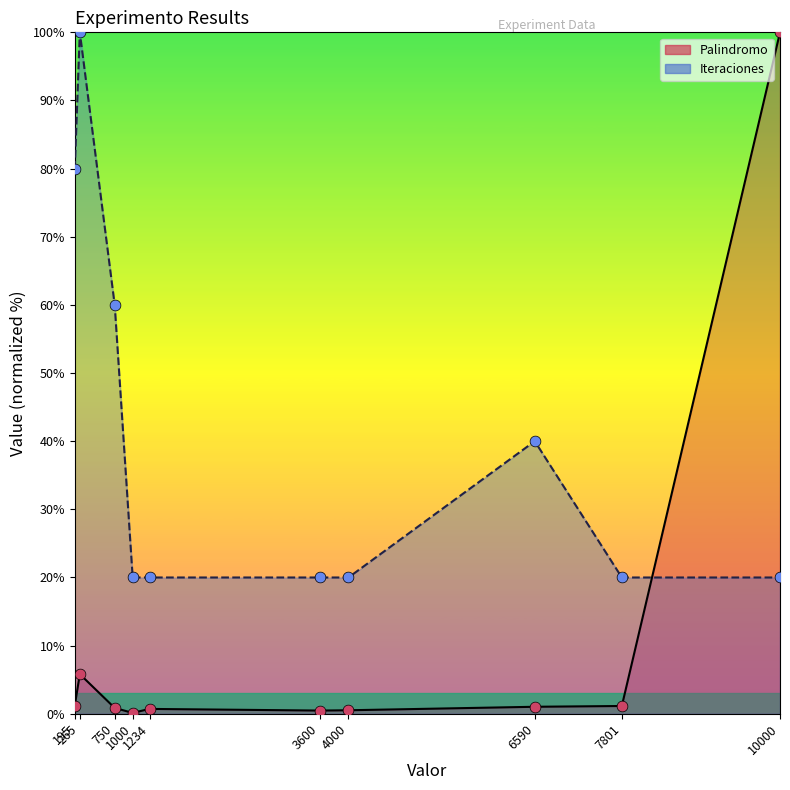

Which series has the widest spread of Y values?

Palindromo